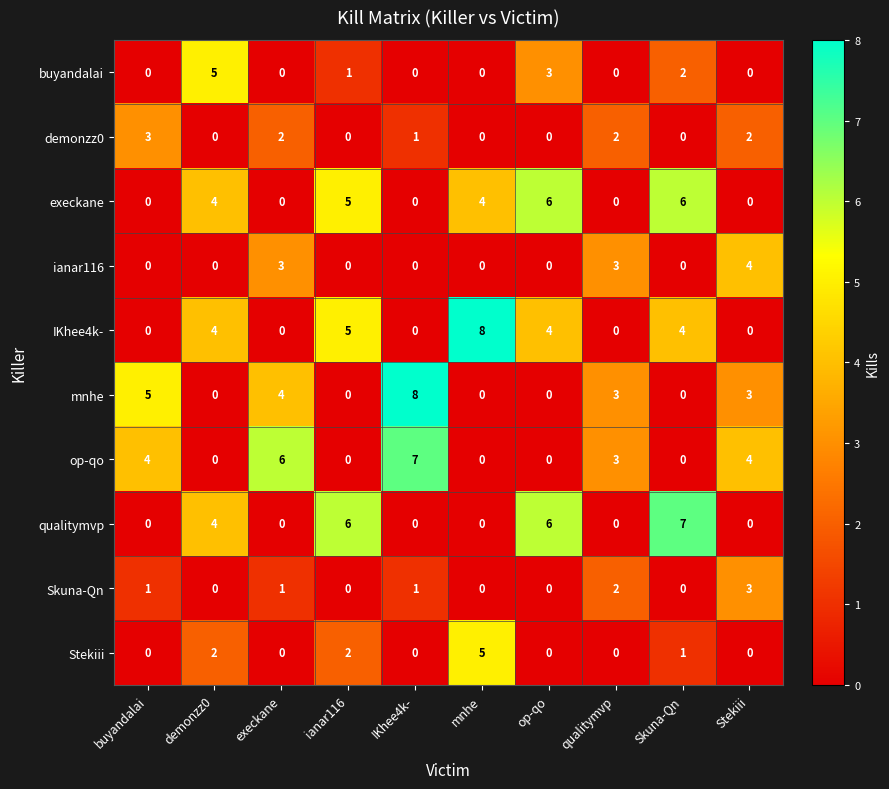

Is the value of ianar116 at execkane greater than the value of qualitymvp at IKhee4k-?

Yes